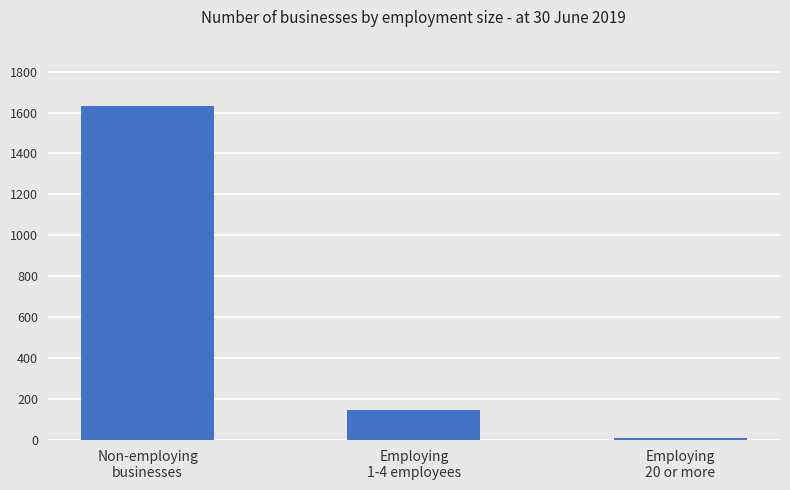

What is the difference between the maximum and minimum values?

1620